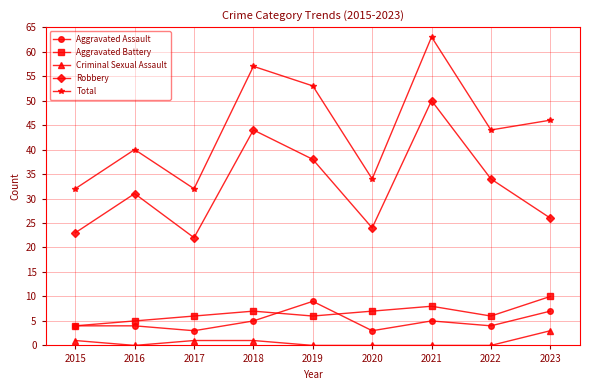

Is the value of Aggravated Assault at 2023 greater than the value of Total at 2020?

No